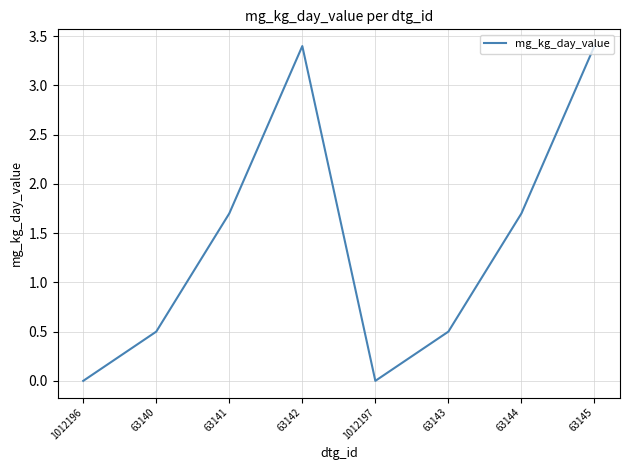

True or false: the data shows 5.7 at 63145.

False